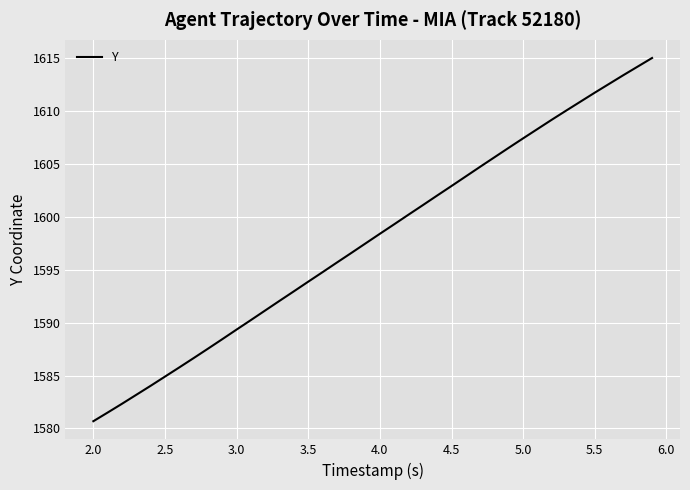

What is the smallest value displayed?

1580.7